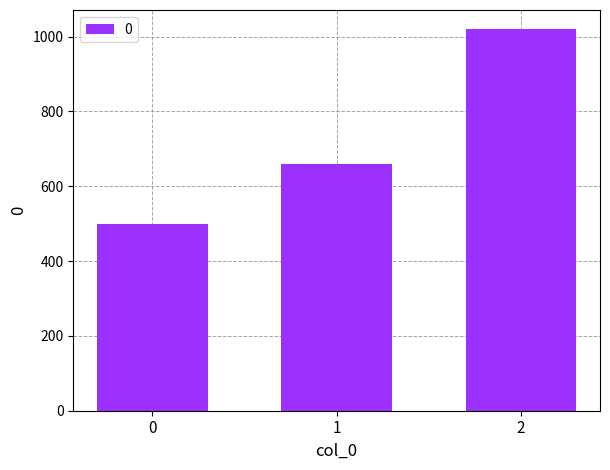

What is the approximate value at 0, to the nearest 50?

500